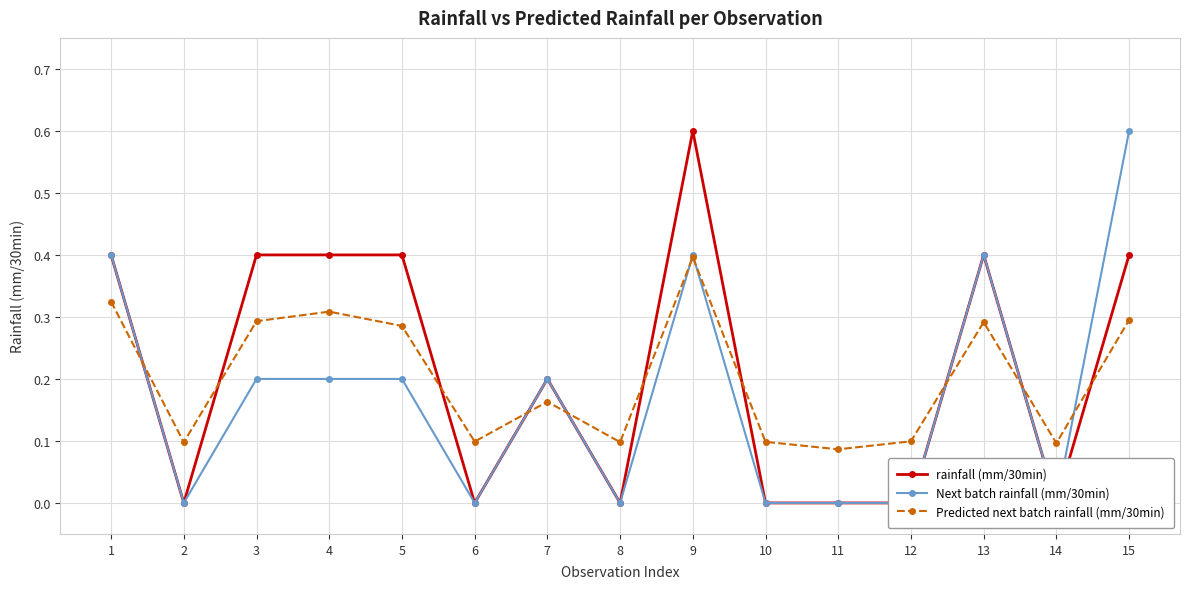

At which category does rainfall (mm/30min) reach its first local valley?

2